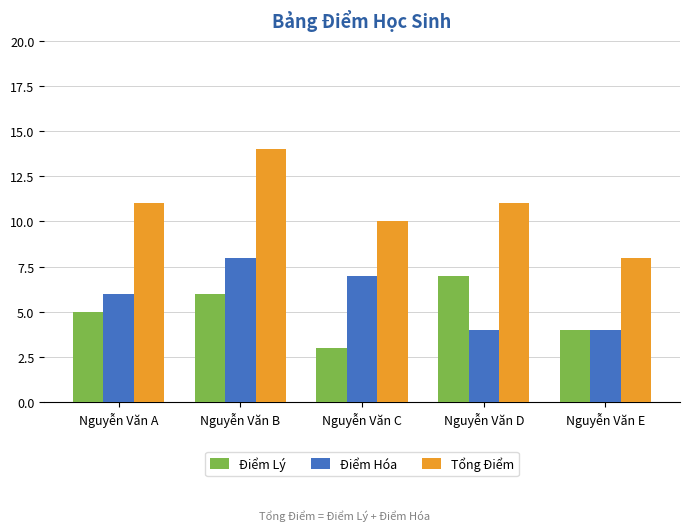

True or false: Tổng Điểm has a value of 8 at Nguyễn Văn E.

True